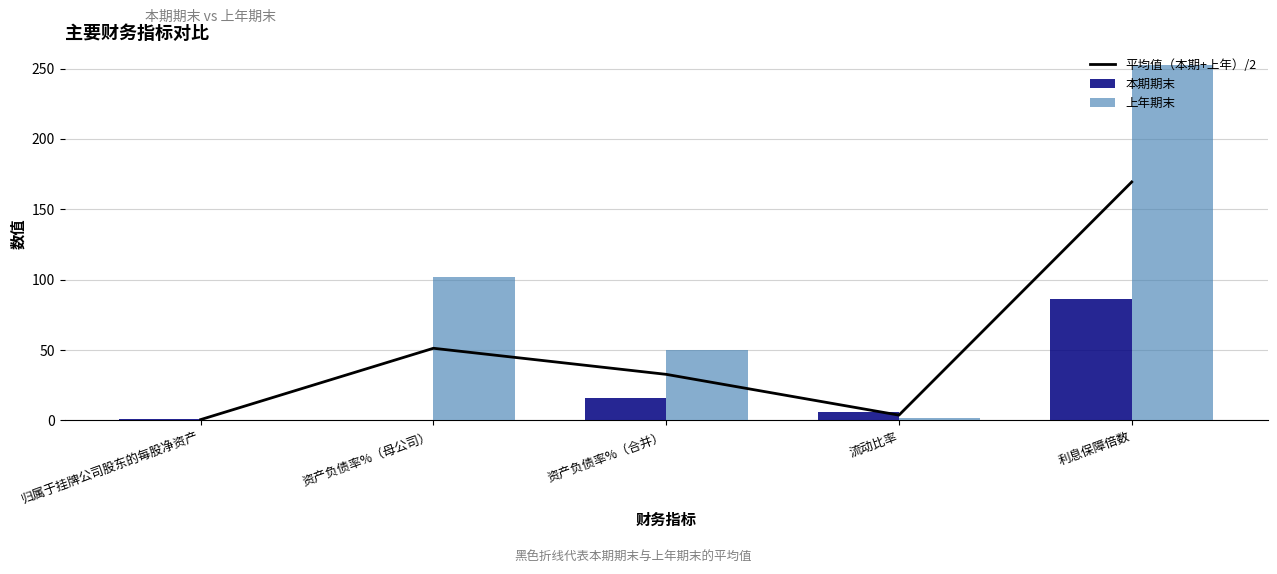

Rank the series by their average value, from highest to lowest.

上年期末, 平均值（本期+上年）/2, 本期期末